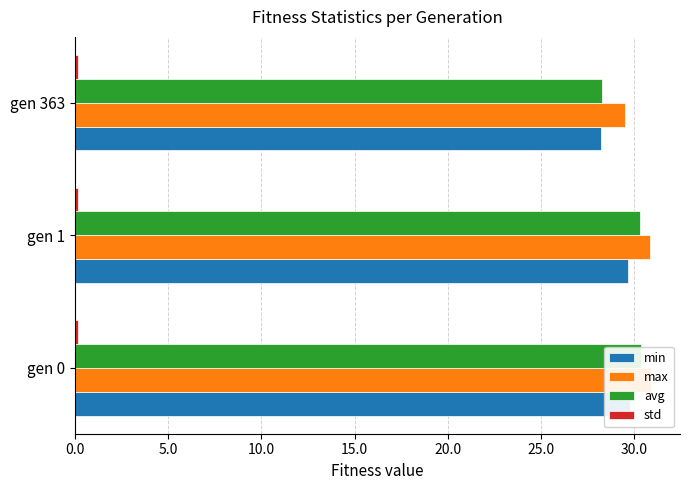

At how many categories does at least one series exceed 9?

3